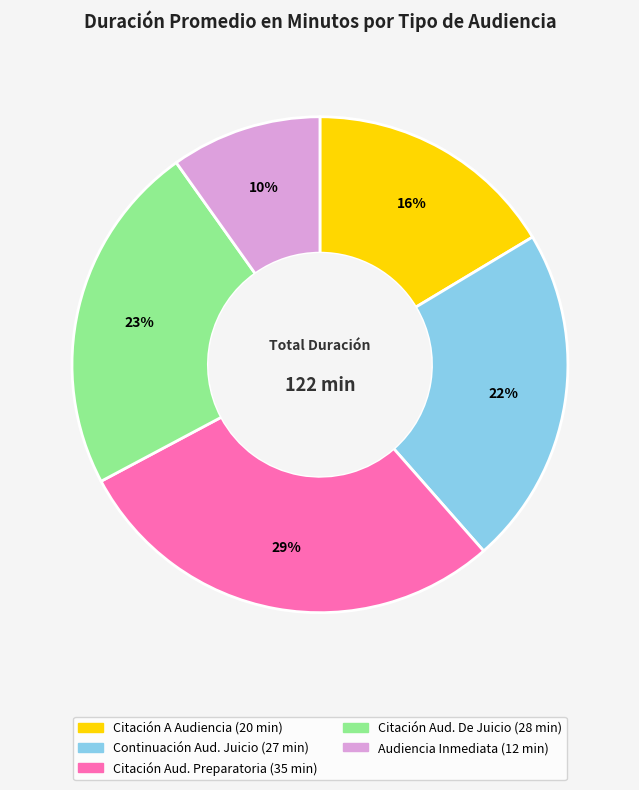

To the nearest percent, what is the difference between the largest and smallest slice percentages?

19%